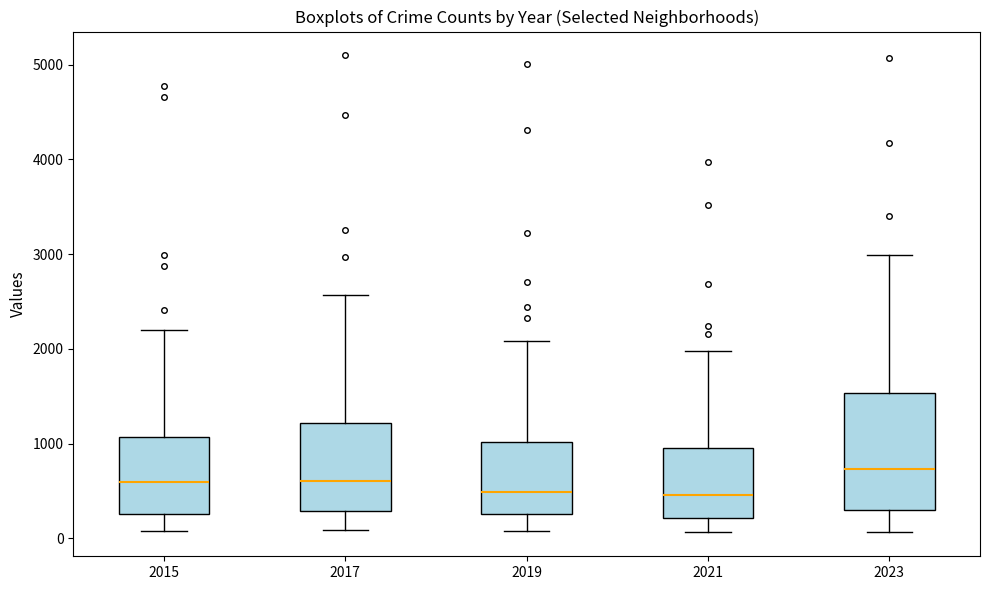

Which box is the tallest, from its lower edge to its upper edge?

2023